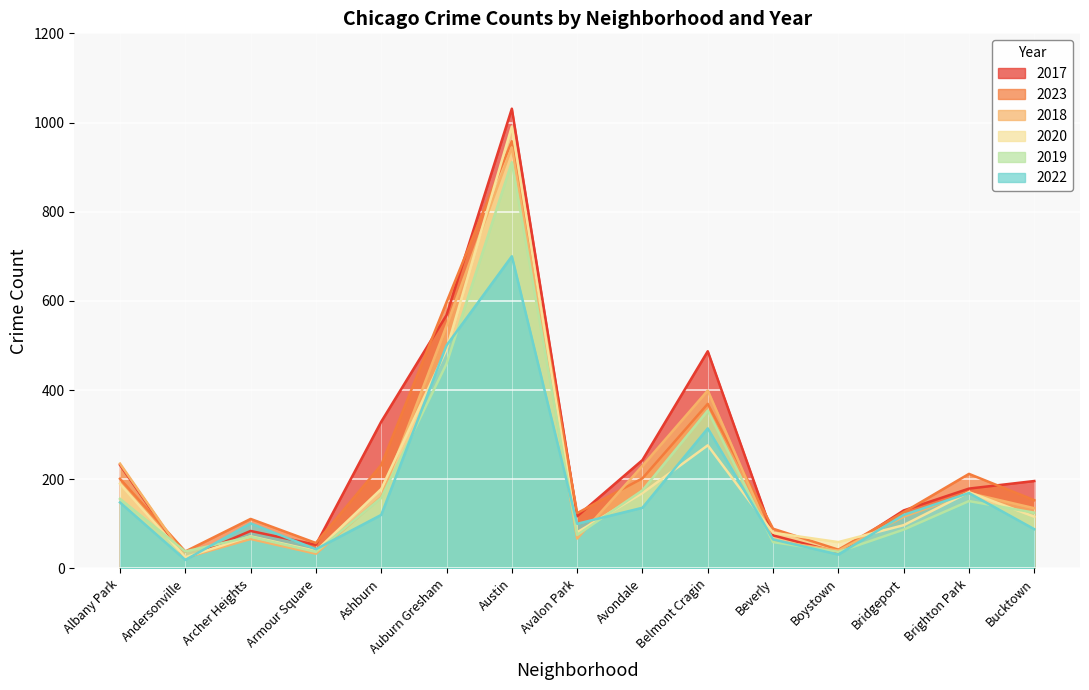

Which series has the largest range (max minus min)?

2017